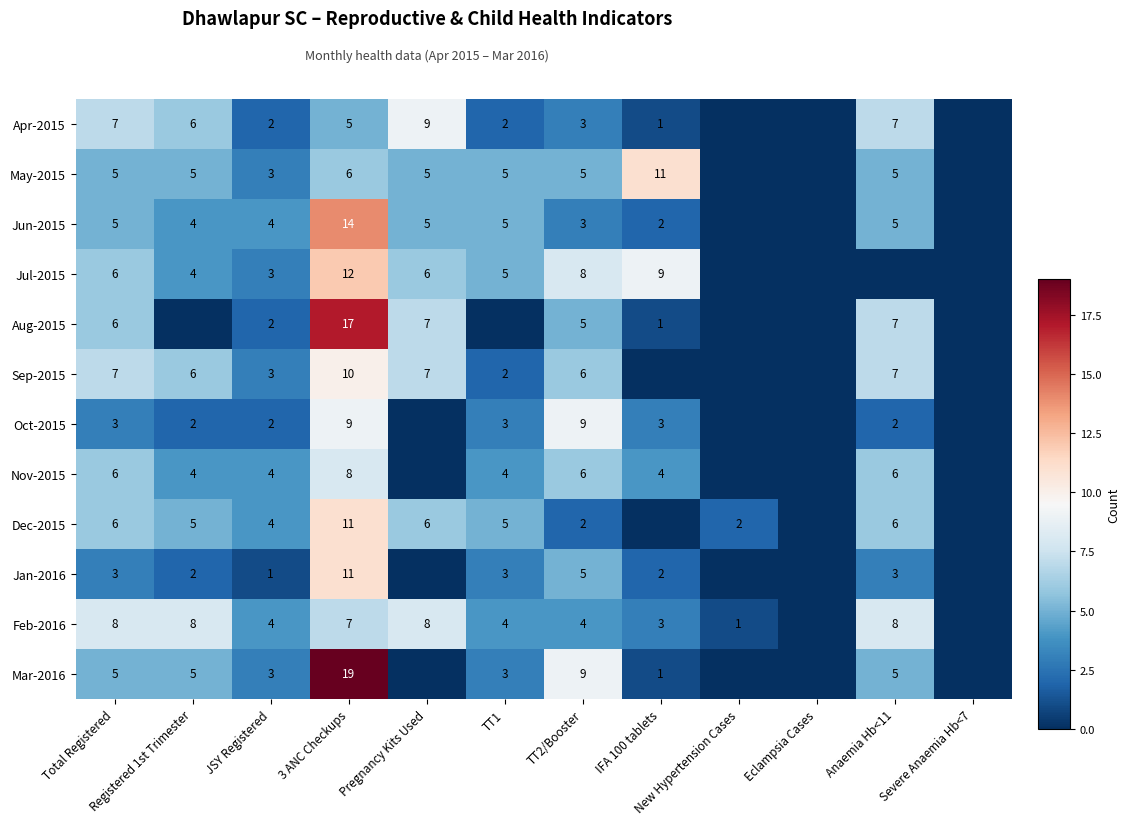

True or false: Jun-2015 has a value of 5 at TT1.

True